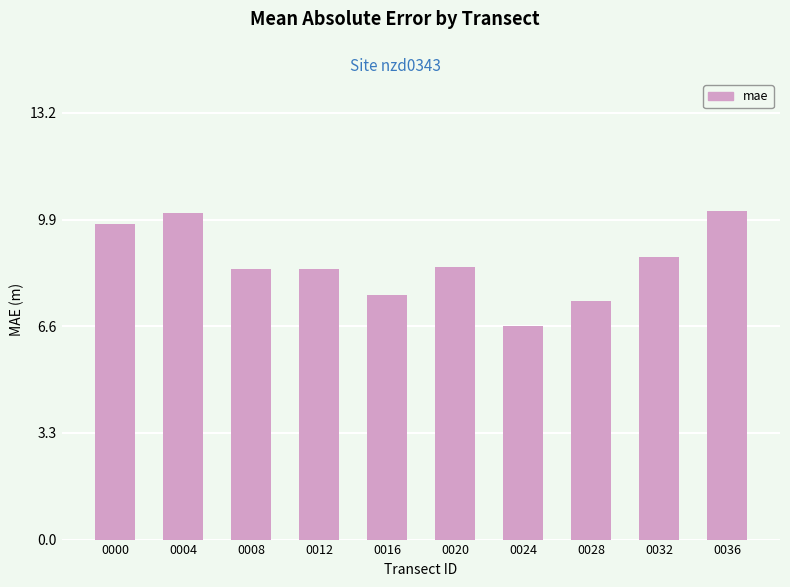

Approximately how many times larger is the value at 0016 compared to 0012?

0.9